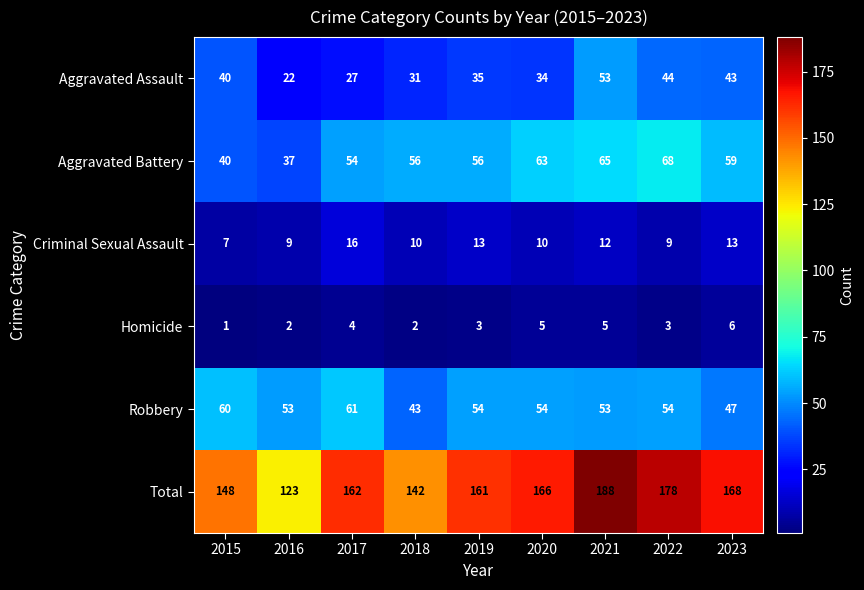

True or false: Total has a value of 273 at 2022.

False